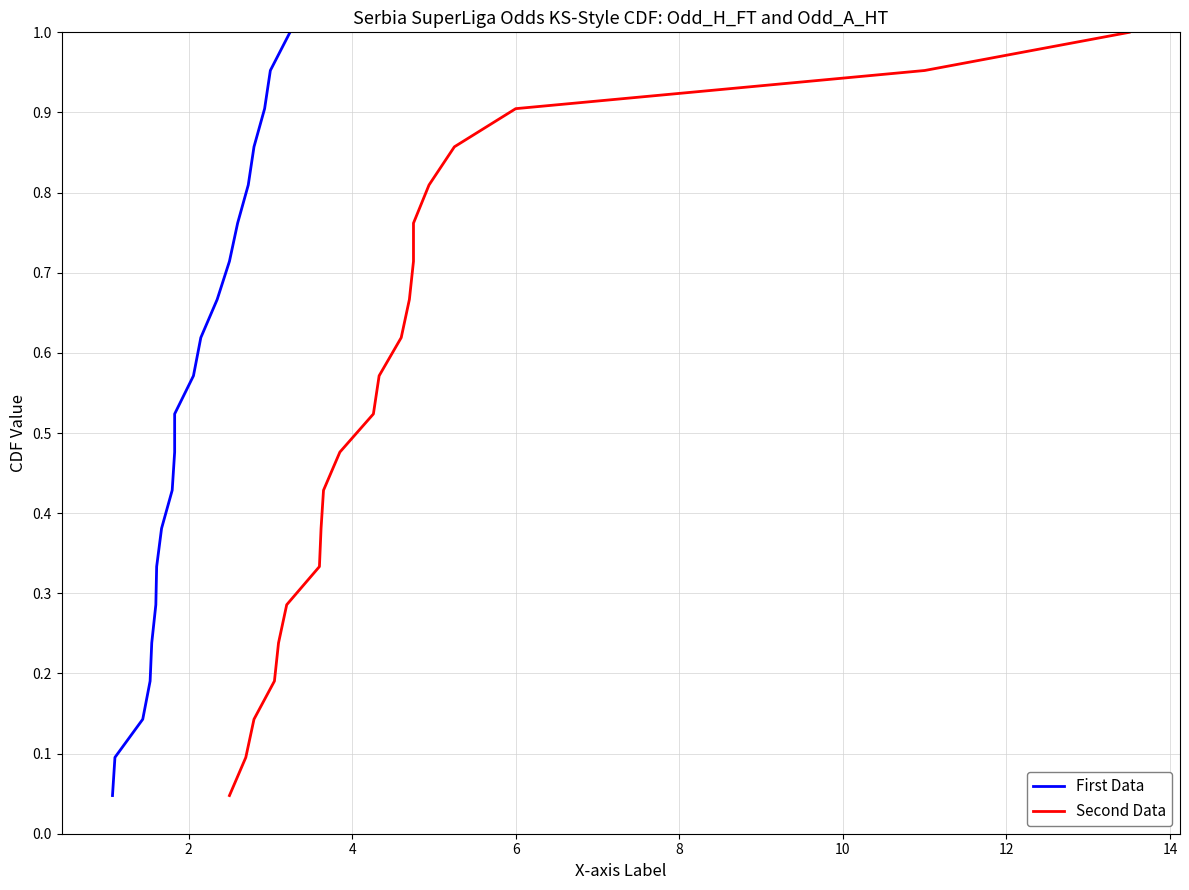

The value of First Data at 8 is 0.1. True or false?

False